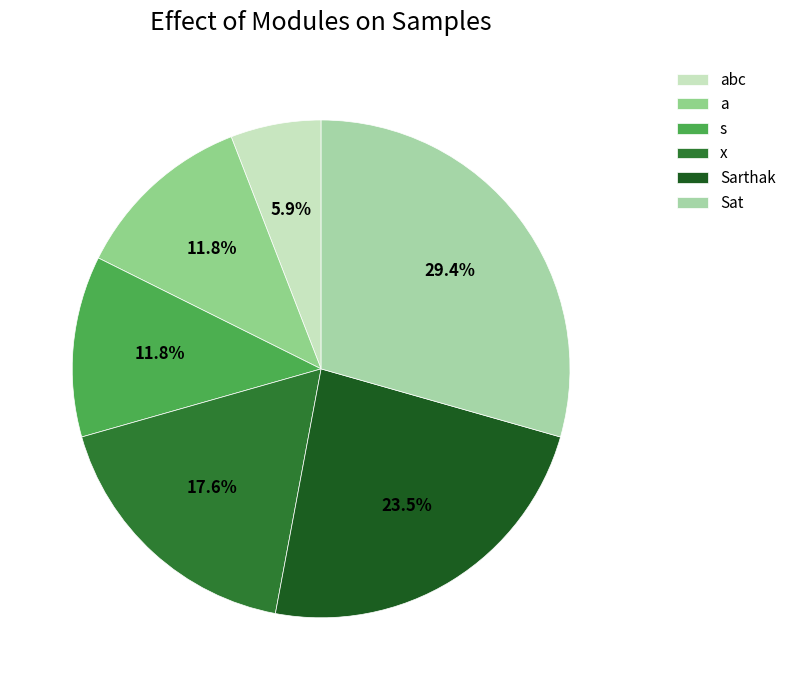

What is the largest slice in the pie chart?

Sat